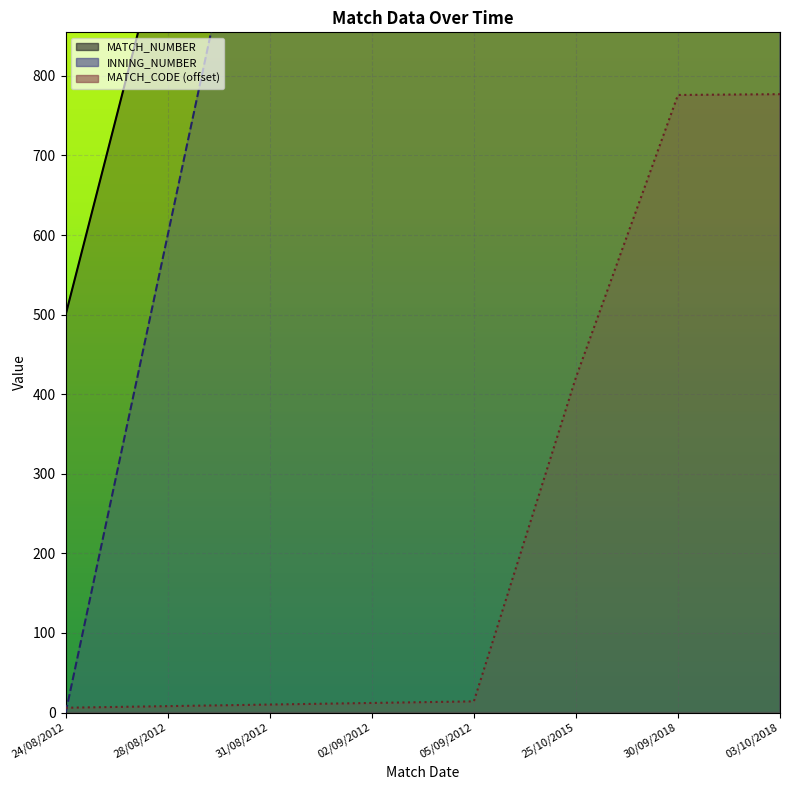

Which series has the largest range (max minus min)?

INNING_NUMBER